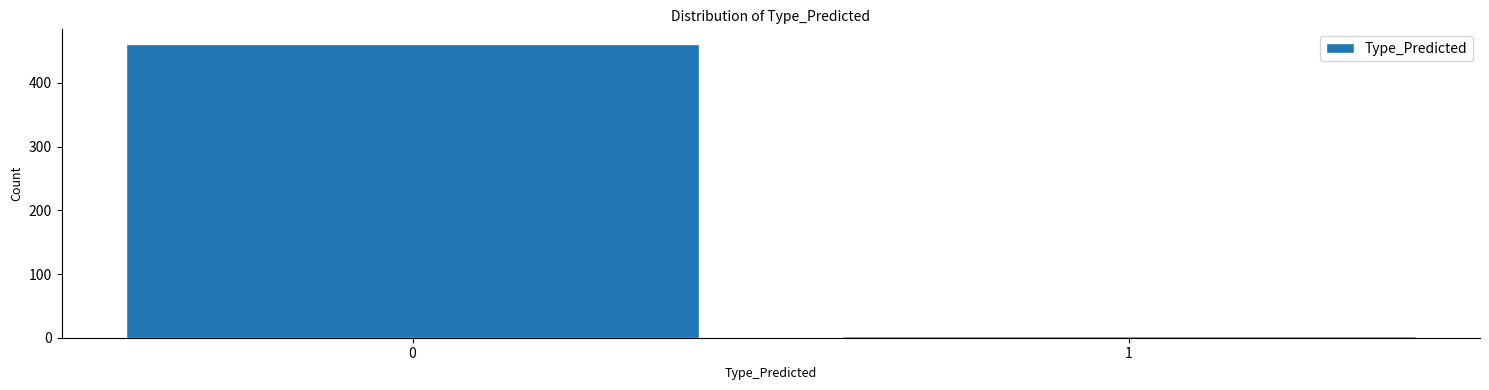

Reading right to left, extract all data points from this chart.

1=3	0=461